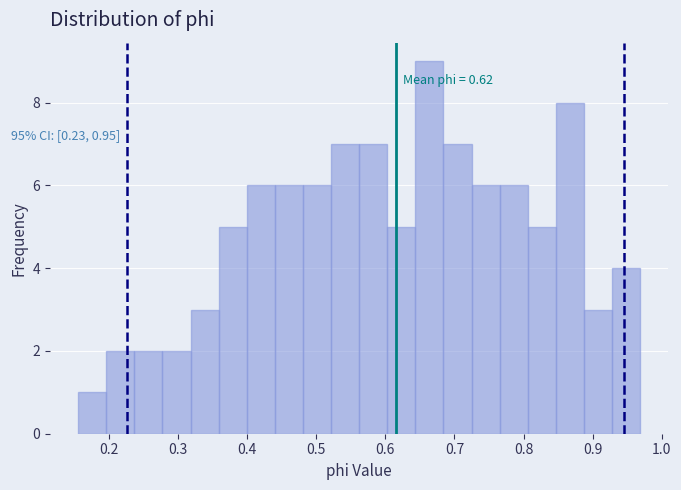

Which range on the x-axis has the tallest bar?

0.64 to 0.68